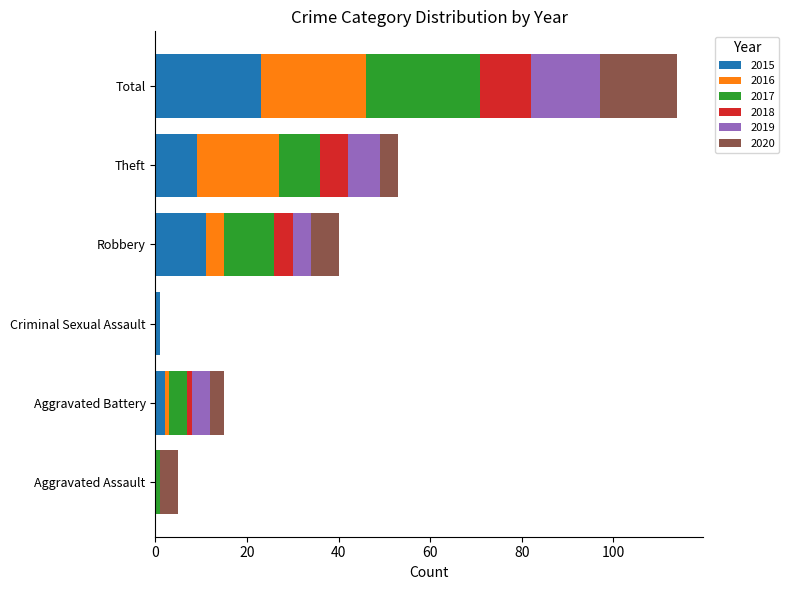

At which label does 2015 reach its peak?

Total